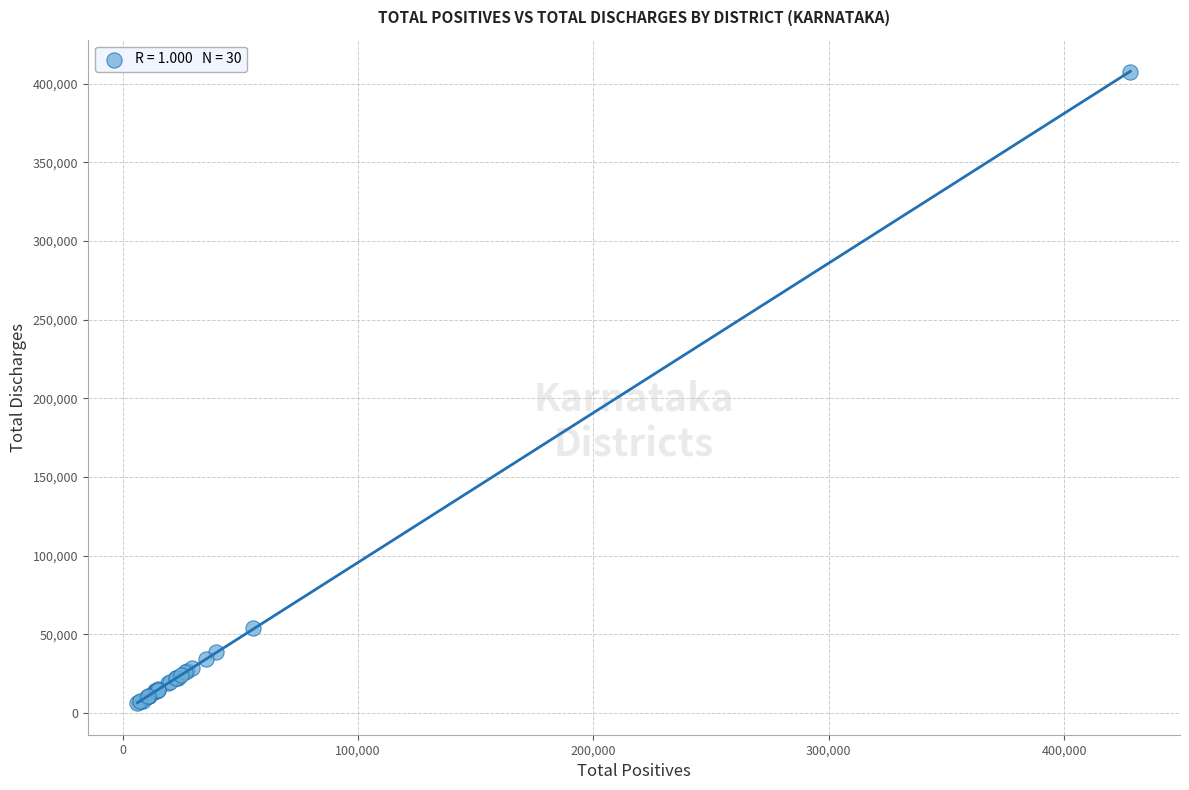

What Y value in the scatter plot is closest to 206944?

53815